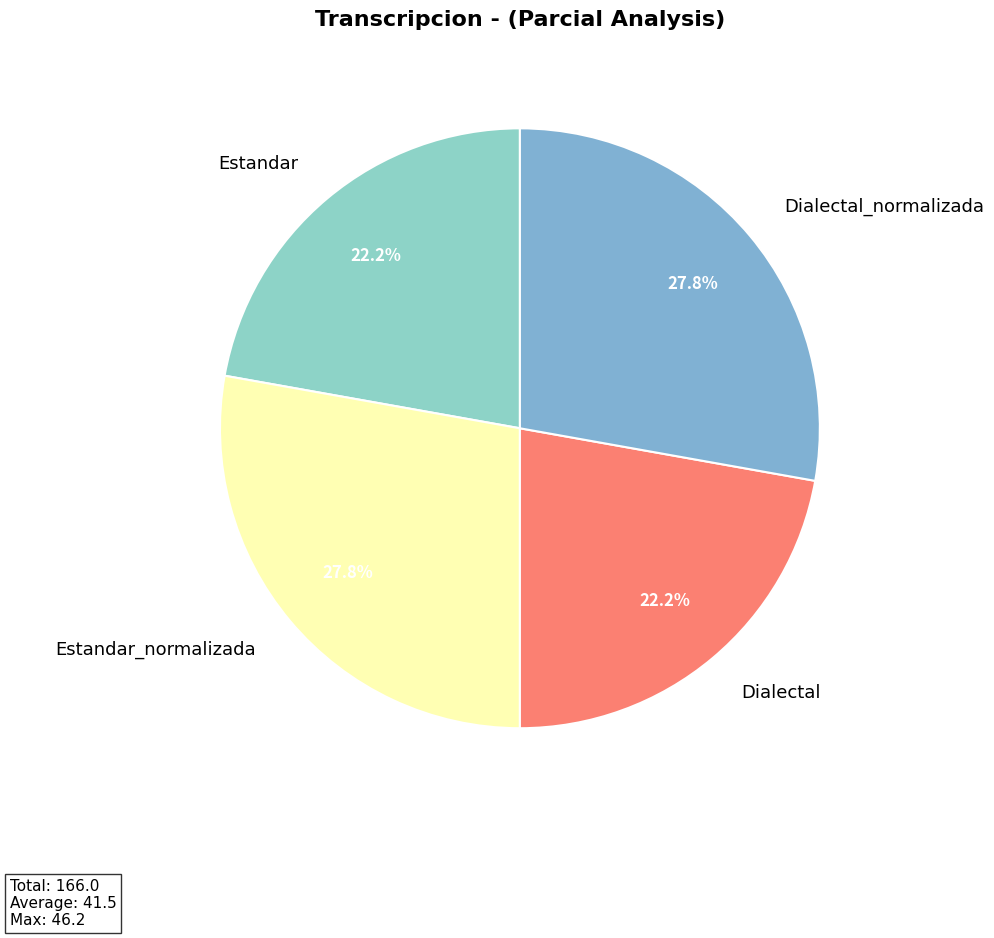

What percentage is the Estandar slice, to the nearest percent?

22%